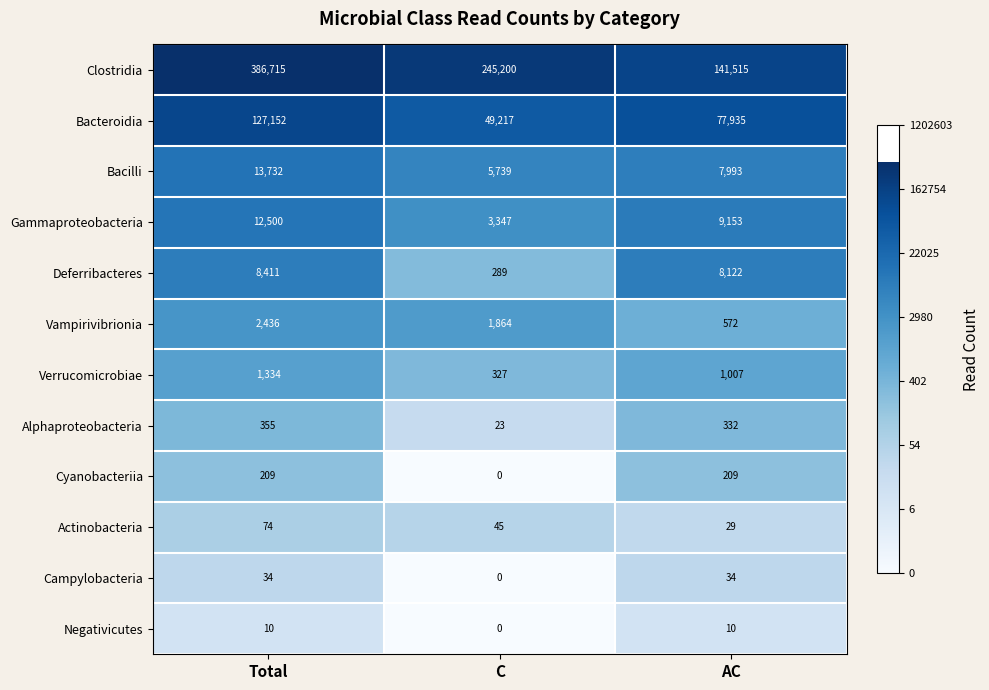

True or false: Verrucomicrobiae has a value of 521 at AC.

False